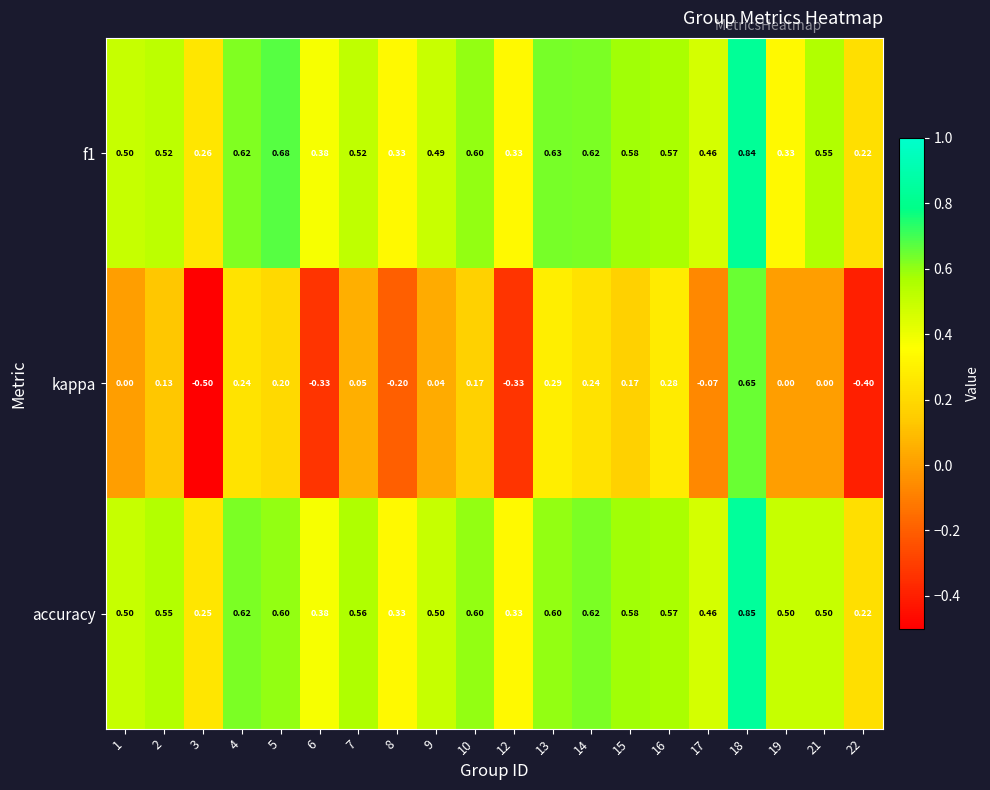

Is the value of accuracy at 10 greater than the value of f1 at 1?

Yes